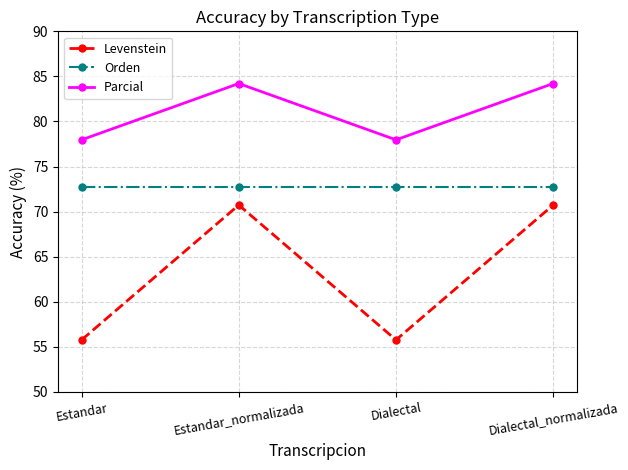

What is the difference between the Parcial values at Estandar and Estandar_normalizada?

6.2